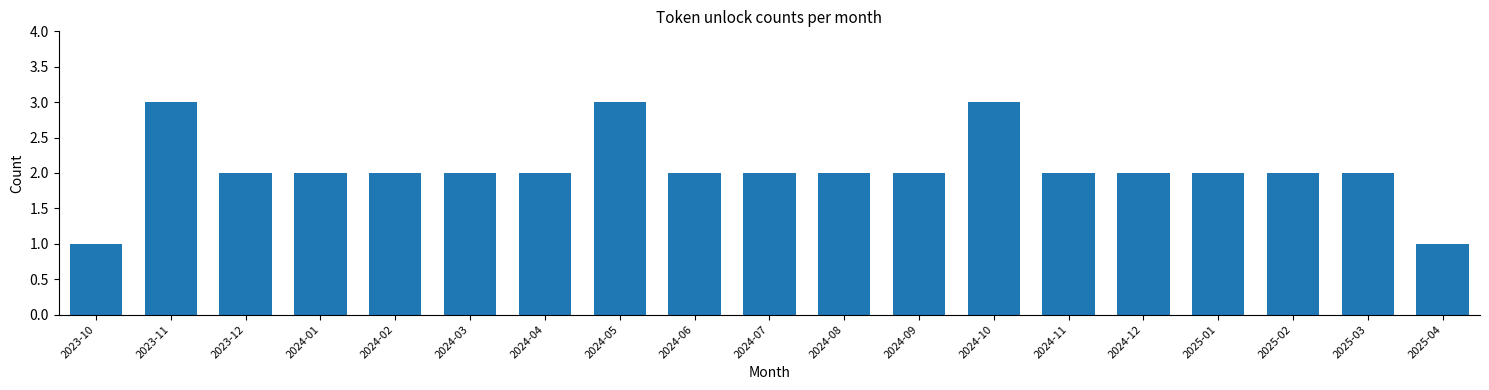

Reading left to right, what are all the values shown in this chart?

1	3	2	2	2	2	2	3	2	2	2	2	3	2	2	2	2	2	1